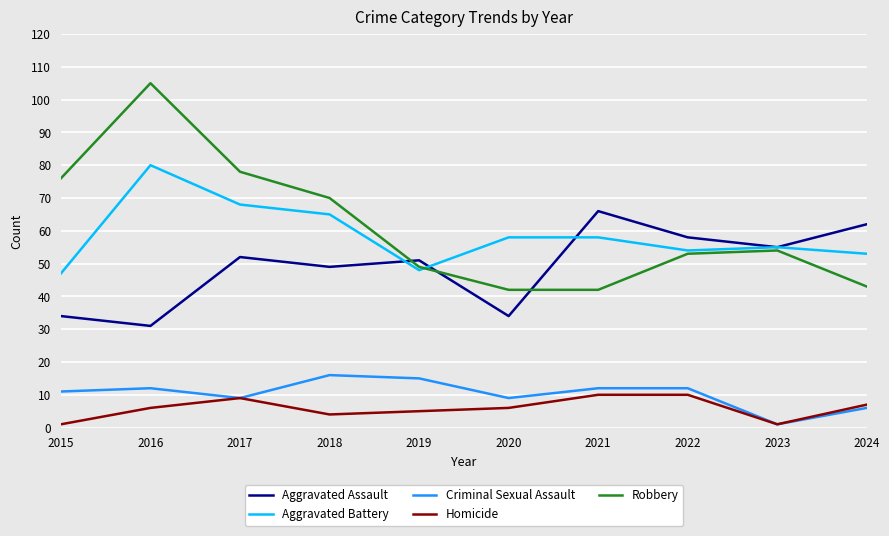

The value of Aggravated Assault at 2024 is 23. True or false?

False